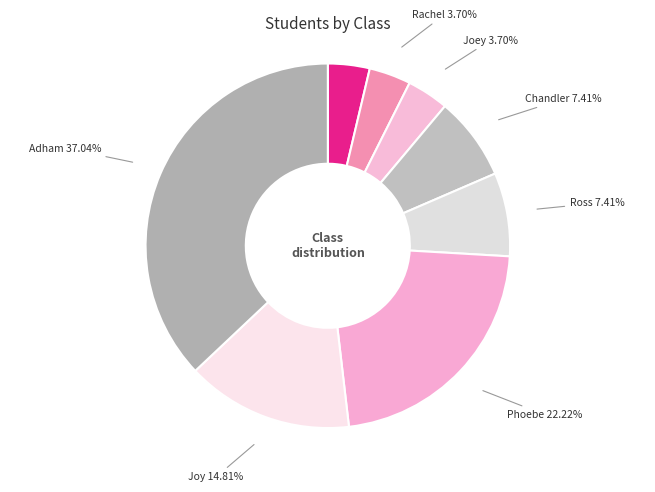

To the nearest percent, what is the difference between the Ross and Adham slice percentages?

30%